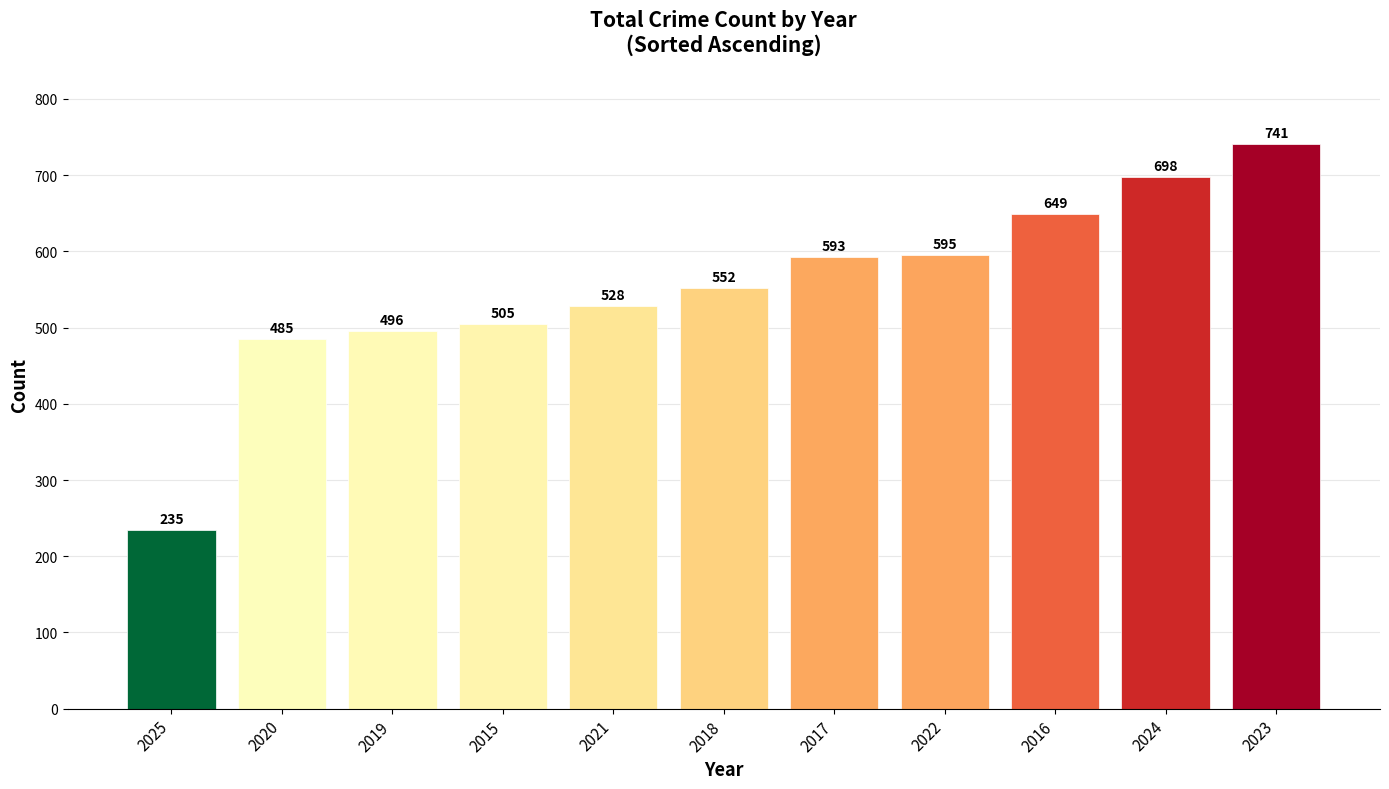

True or false: the data shows 174 at 2020.

False